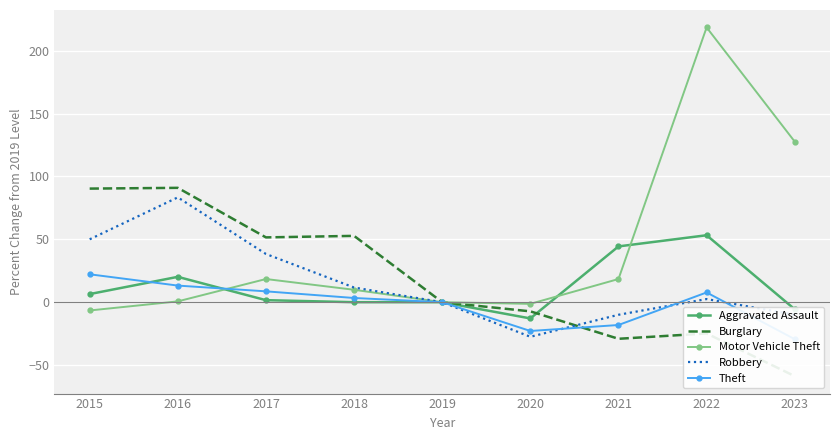

After their last crossing, which series has the higher values: Burglary or Aggravated Assault?

Aggravated Assault